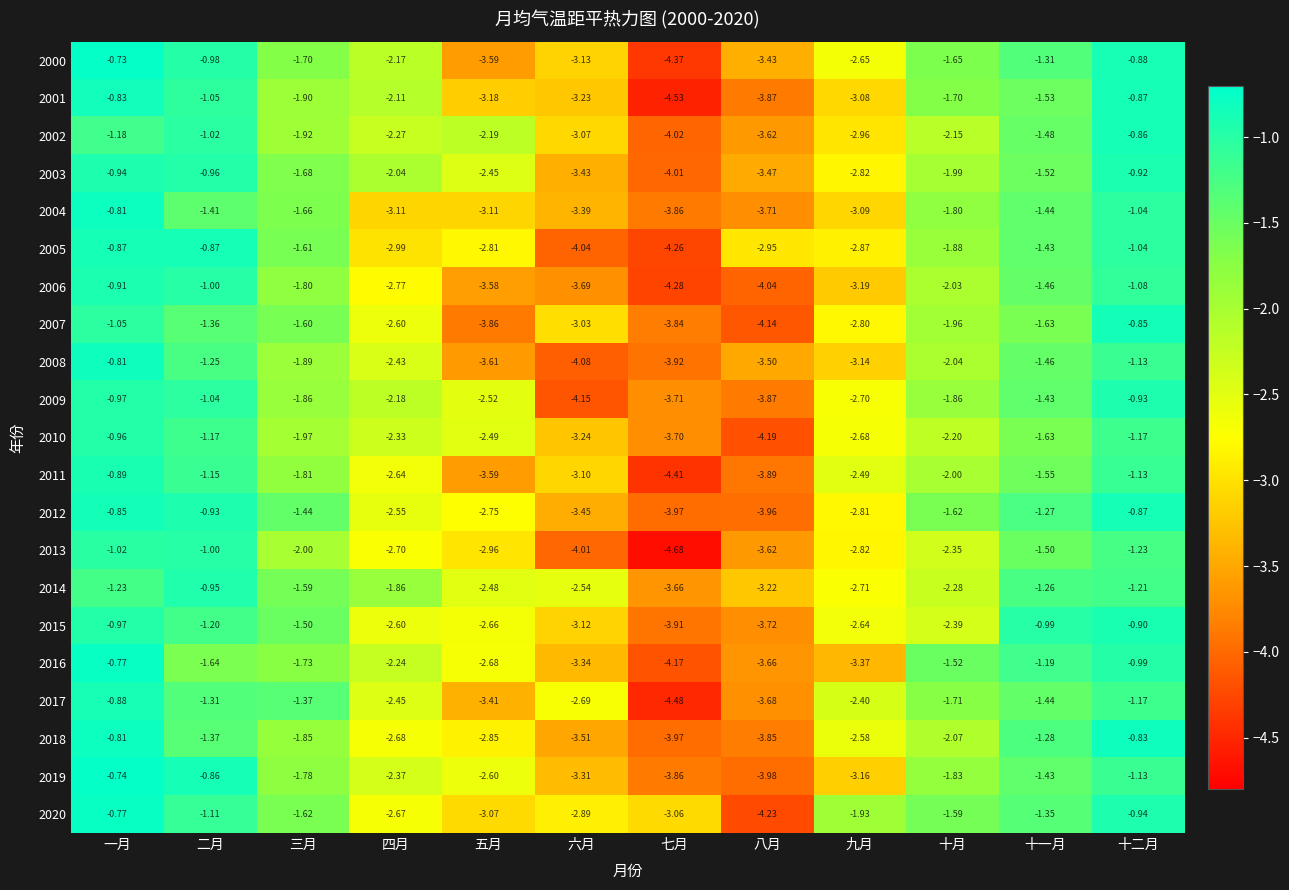

What is the minimum value shown in the chart?

-4.7